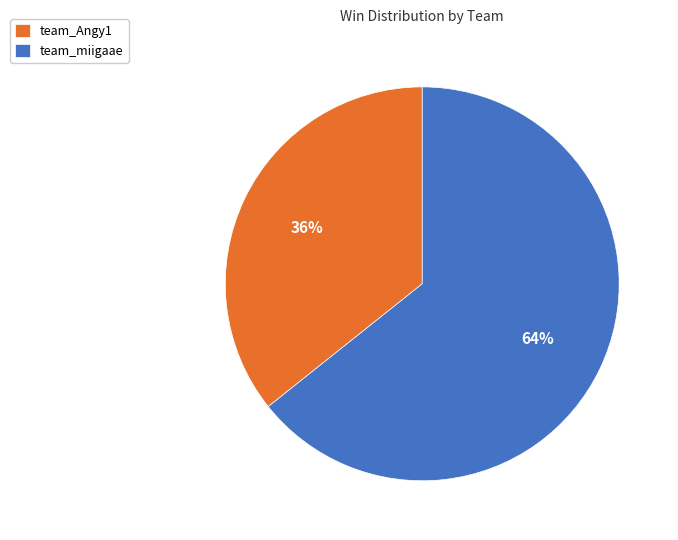

Which category has the biggest portion of the pie?

team_miigaae